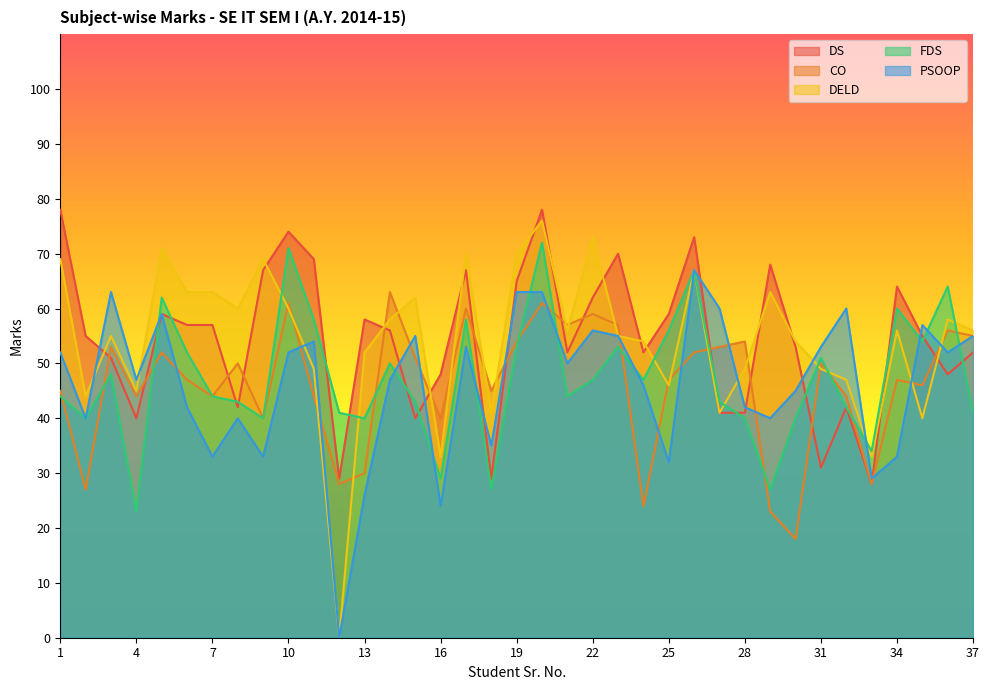

Rank the categories by DELD value from lowest to highest.

12, 16, 33, 35, 18, 27, 2, 4, 25, 32, 11, 28, 31, 13, 24, 30, 3, 23, 21, 34, 37, 14, 36, 8, 10, 15, 6, 7, 29, 26, 1, 9, 17, 19, 5, 22, 20